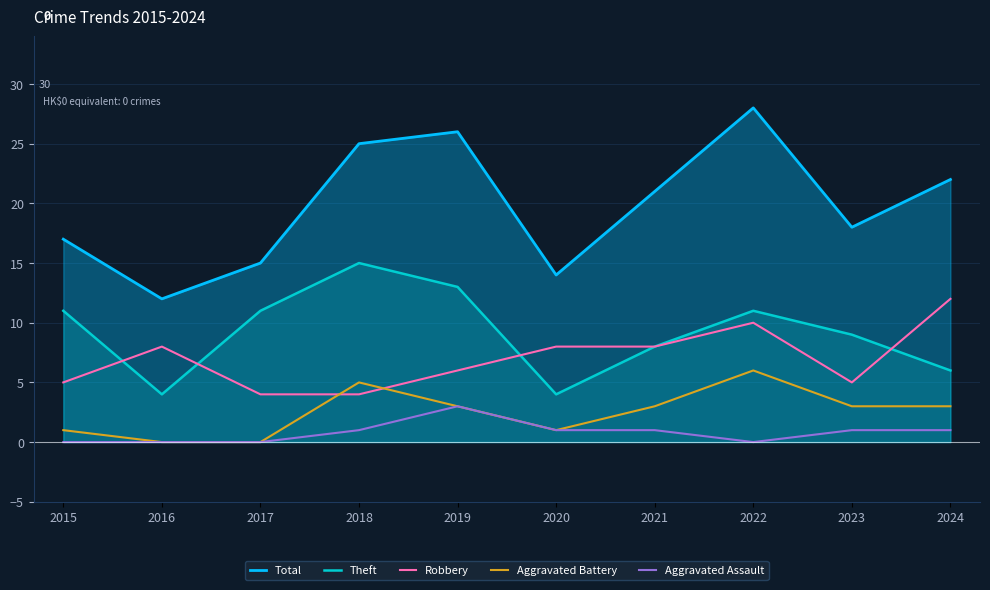

How many Robbery values are between 5 and 8?

6